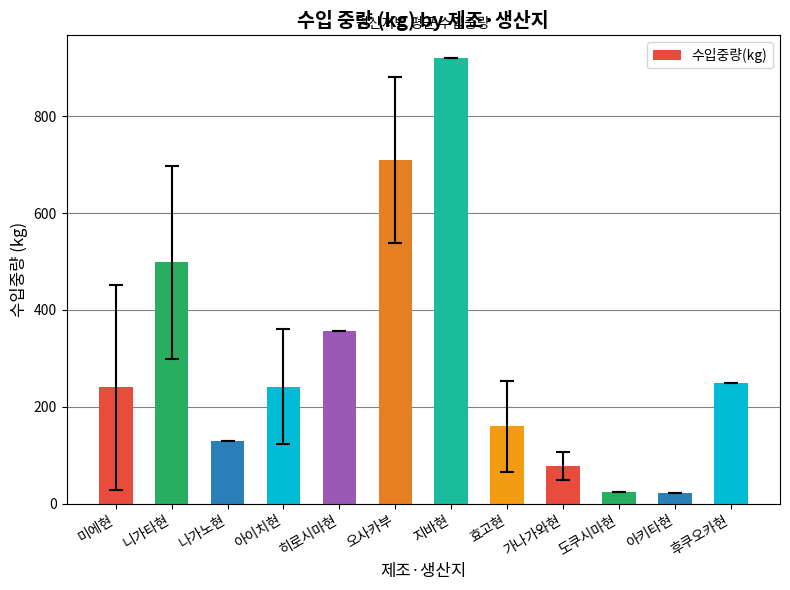

Which category has the highest value across all series?

지바현